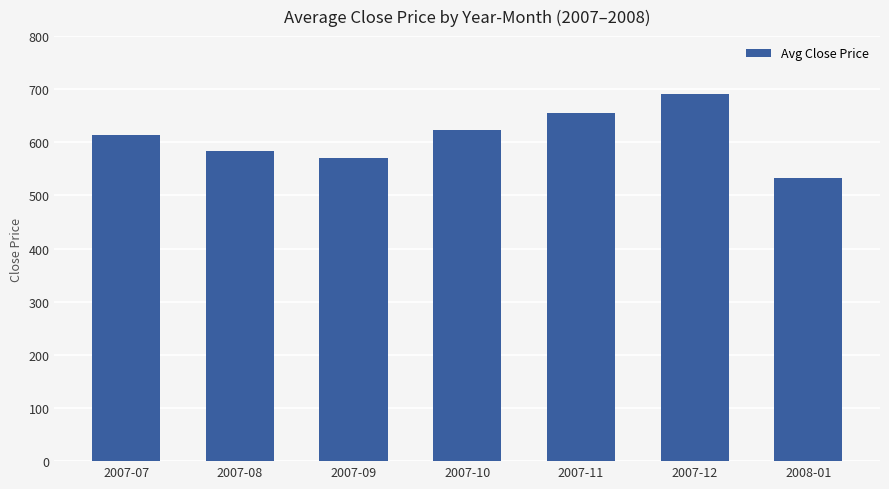

What is the sum of the values at 2007-11 and 2007-10?

1278.2